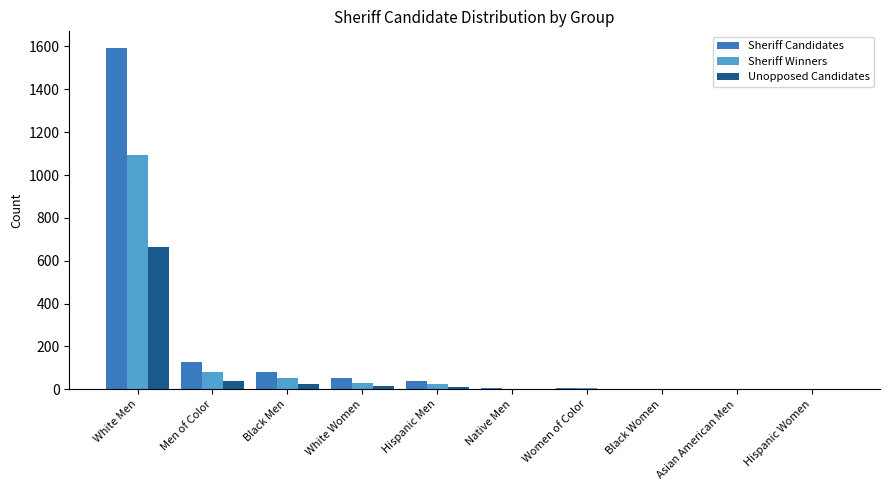

What is the spread (max minus min) of values at Hispanic Women?

2